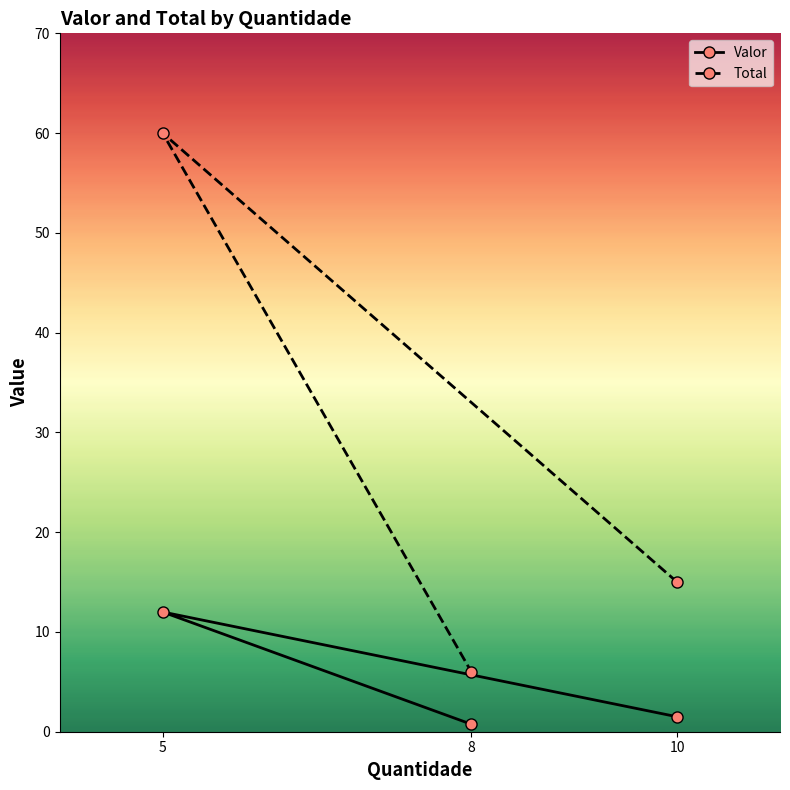

What is the maximum value for Total?

60.0